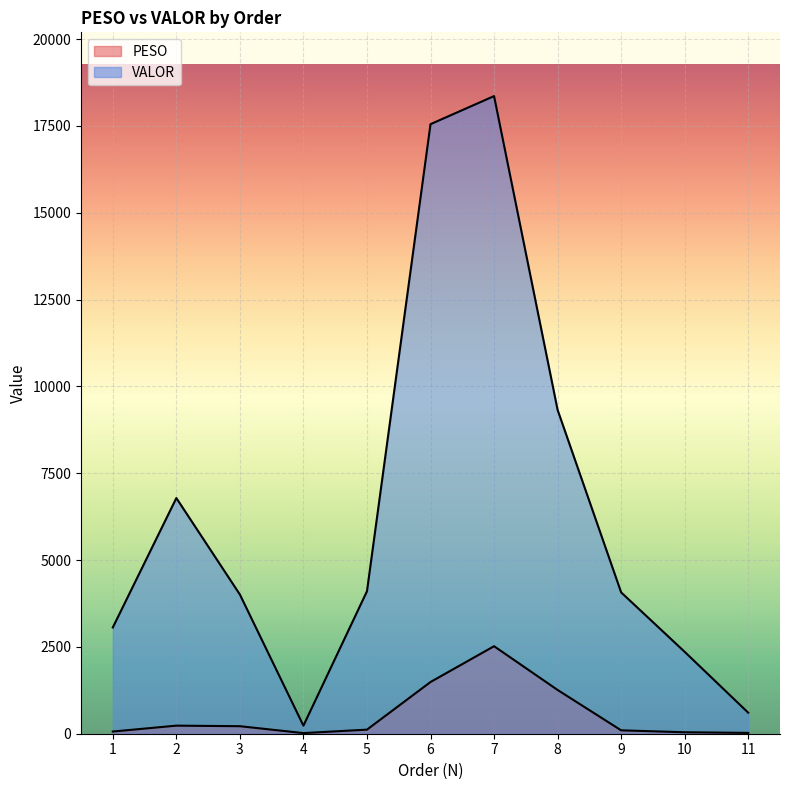

At which label does VALOR first exceed 4069?

2